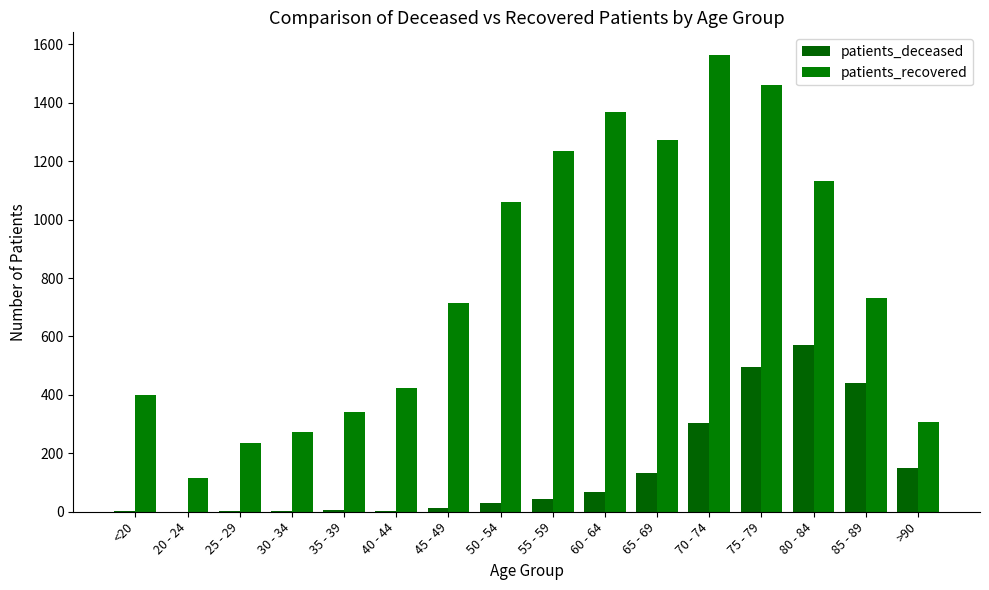

How many series are shown in this chart?

2